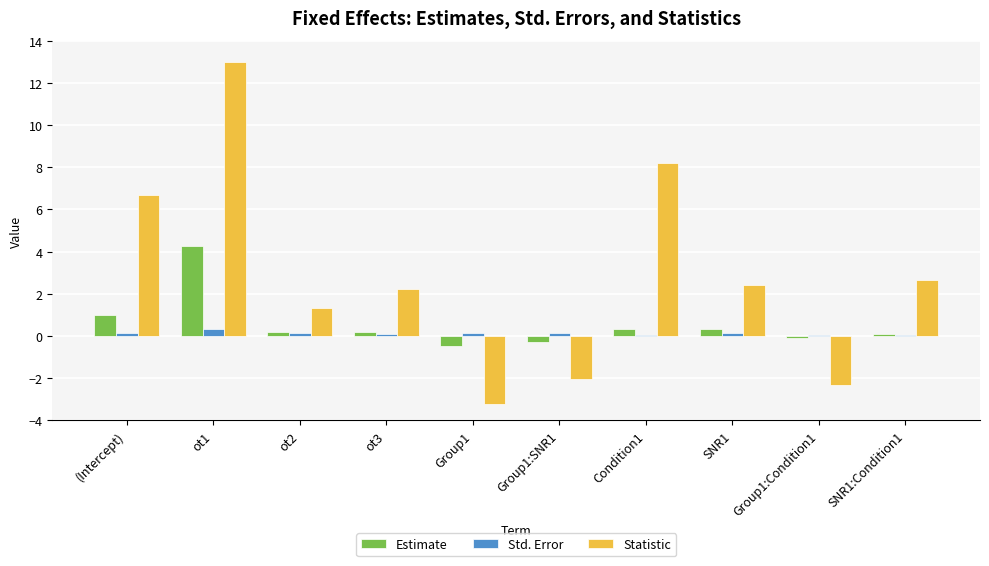

What is the greatest value displayed?

13.0